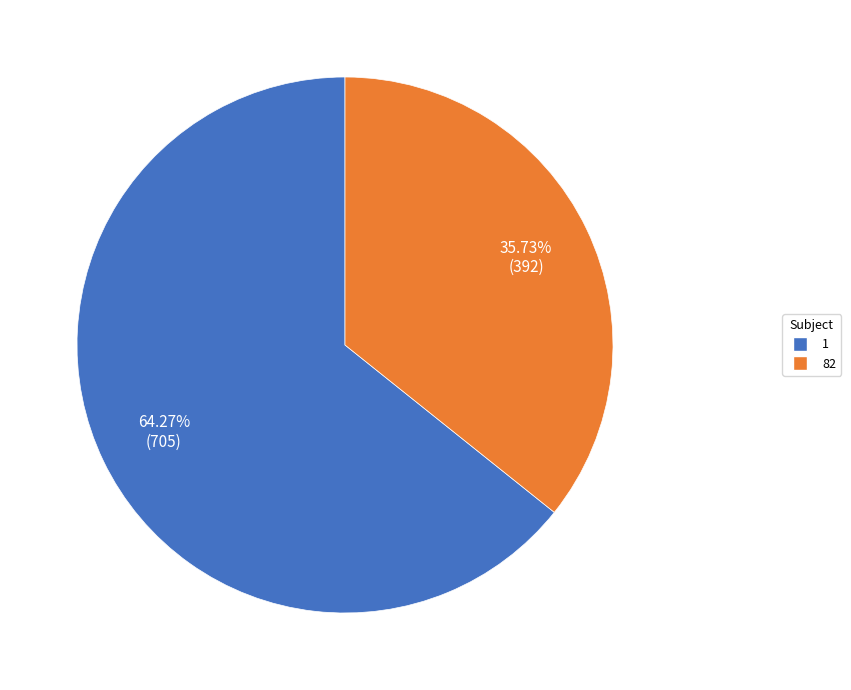

What is the ratio of the value at 82 to the value at 1?

0.6